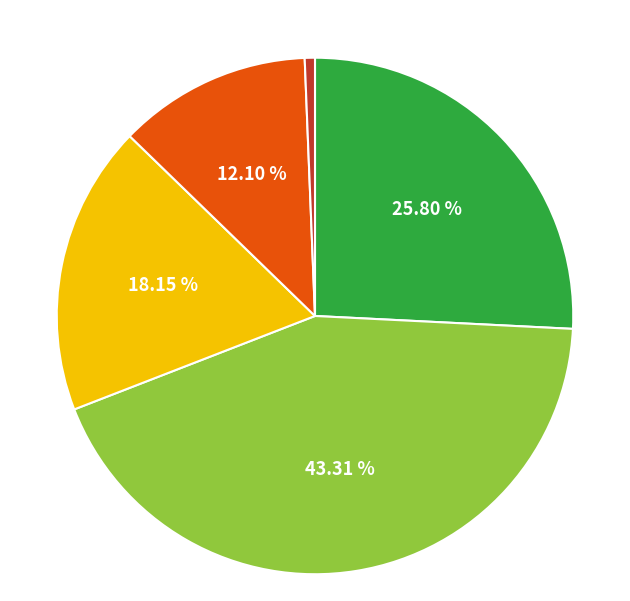

To the nearest percent, what is the difference between the largest and smallest slice percentages?

43%